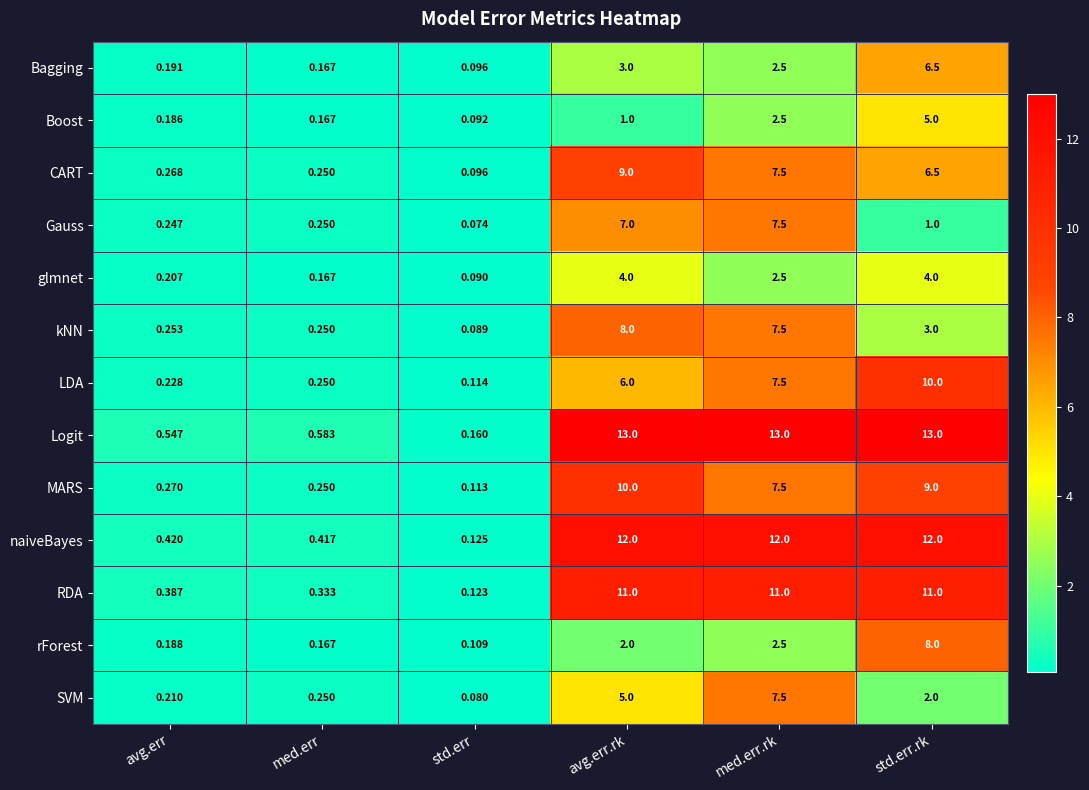

Which category has the highest value in the LDA series?

std.err.rk